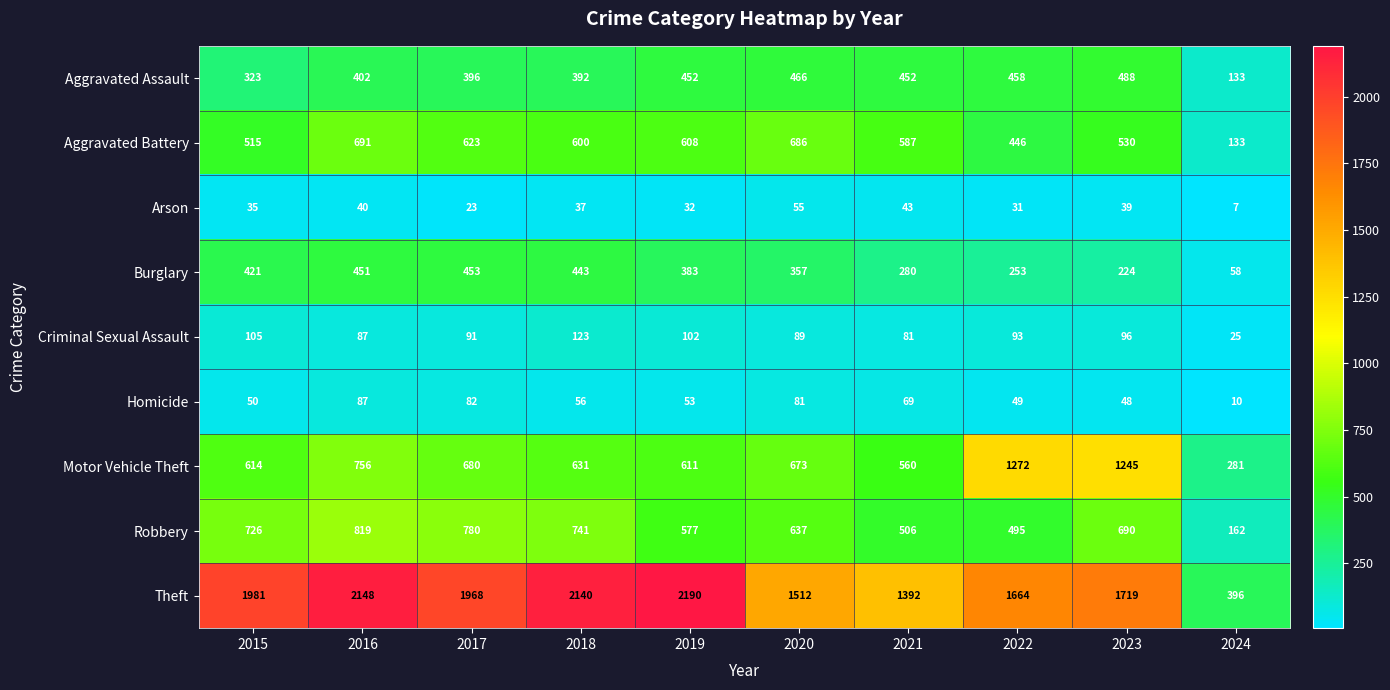

Which series has the widest spread of values?

Theft